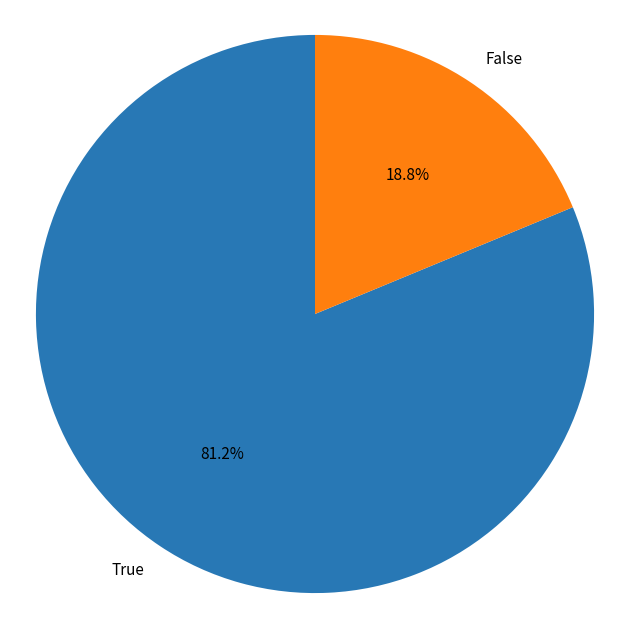

To the nearest percent, what percentage of the pie is True?

81%